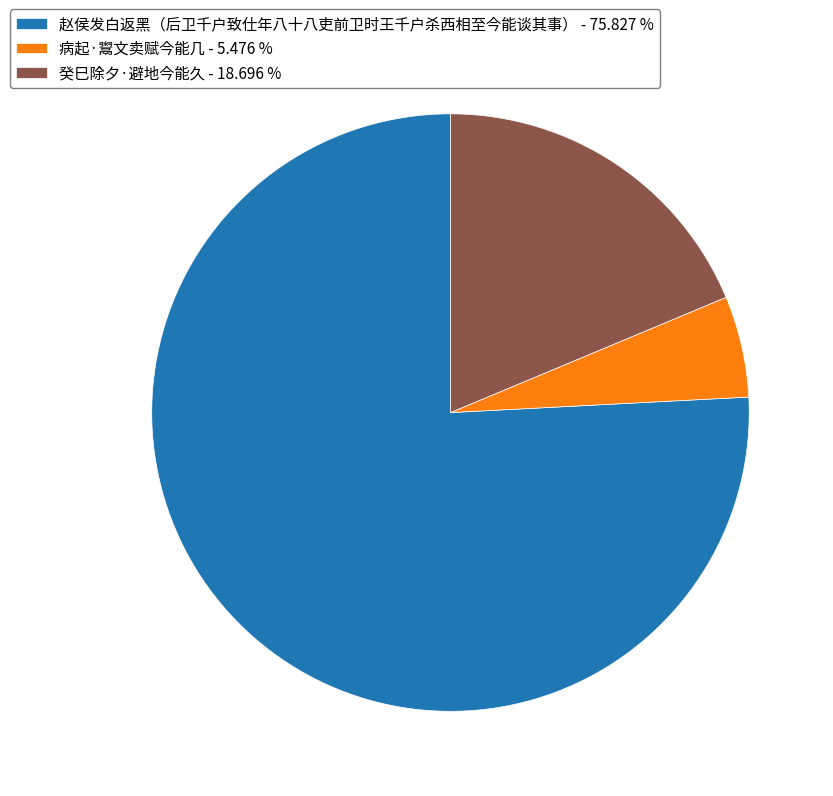

Rank the categories by value from lowest to highest.

病起·鬻文卖赋今能几, 癸巳除夕·避地今能久, 赵侯发白返黑（后卫千户致仕年八十八吏前卫时王千户杀西相至今能谈其事）